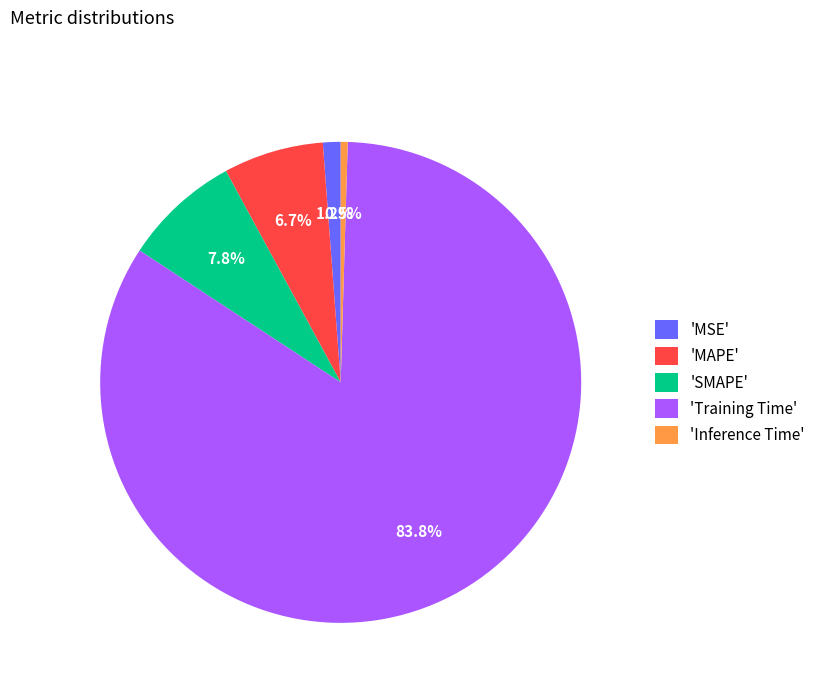

Which slice is the smallest?

'Inference Time'